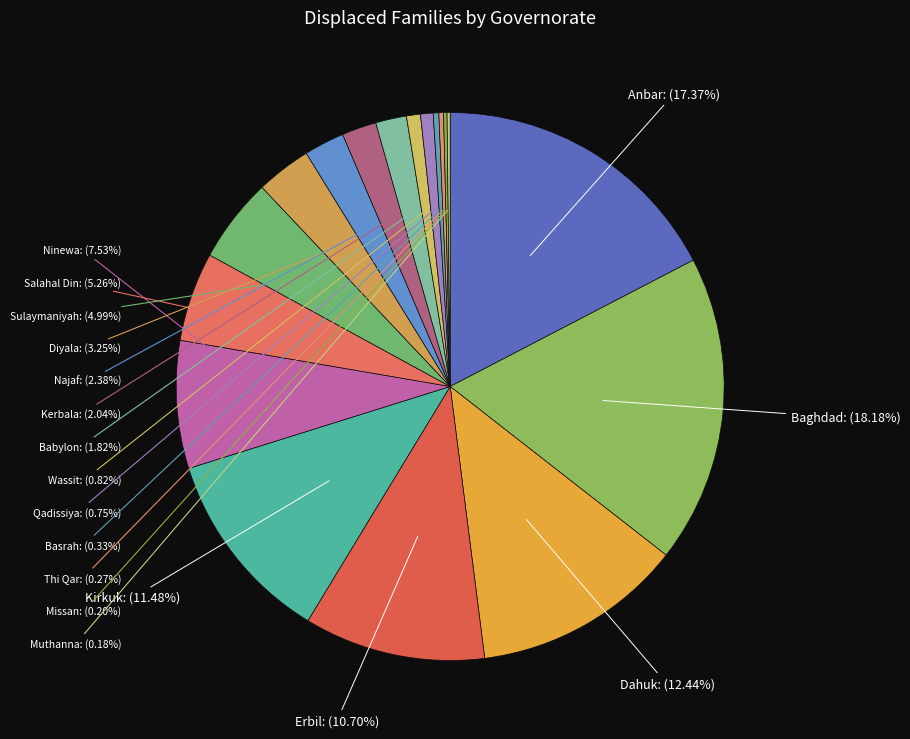

To the nearest percent, what percentage of the pie is Kirkuk?

11%